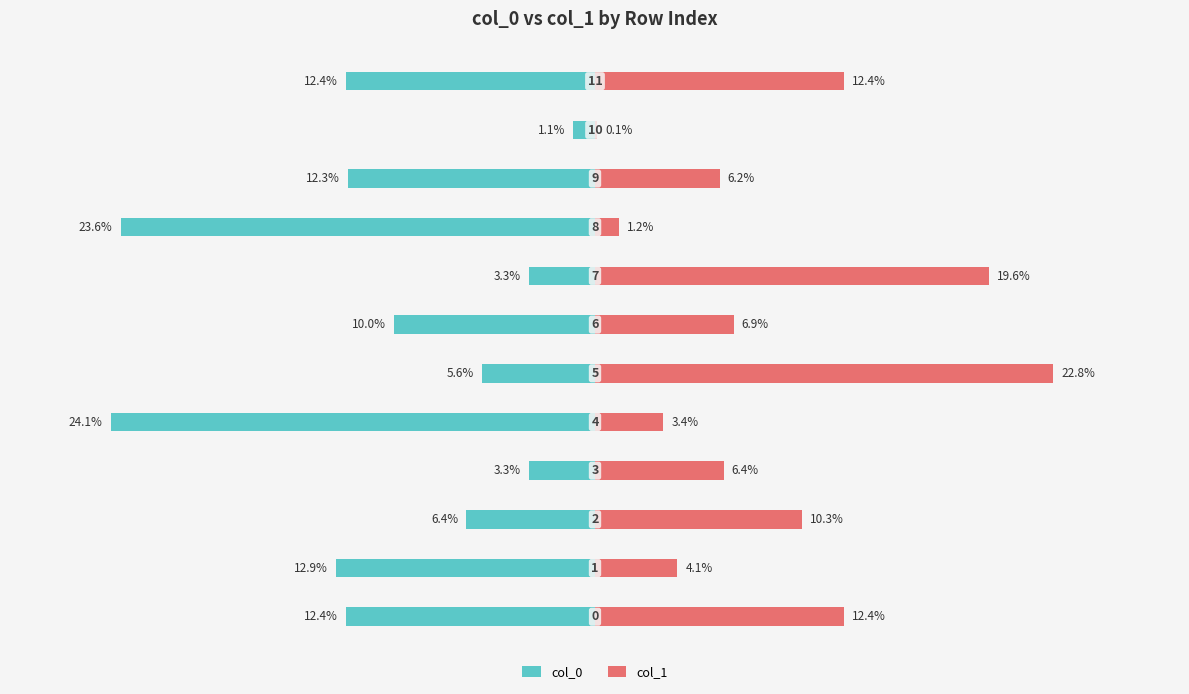

The value of col_0 at 5 is -8.0. True or false?

False